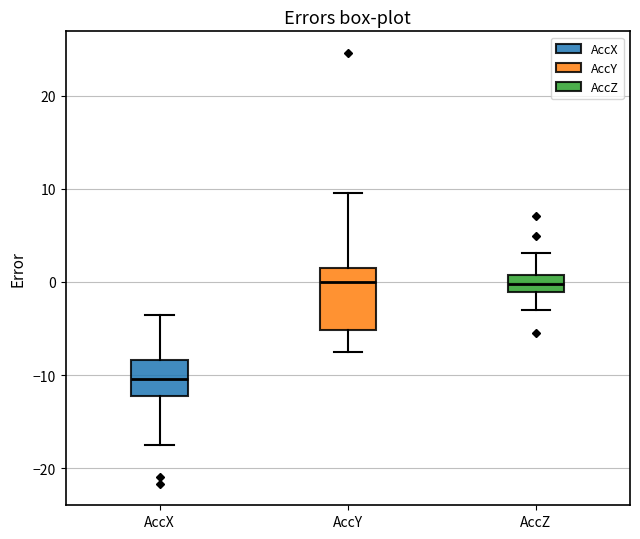

Where does the median line of the box for AccX sit on the y-axis? The values are not printed on the chart, so give them approximately, as read against the axis.

-10